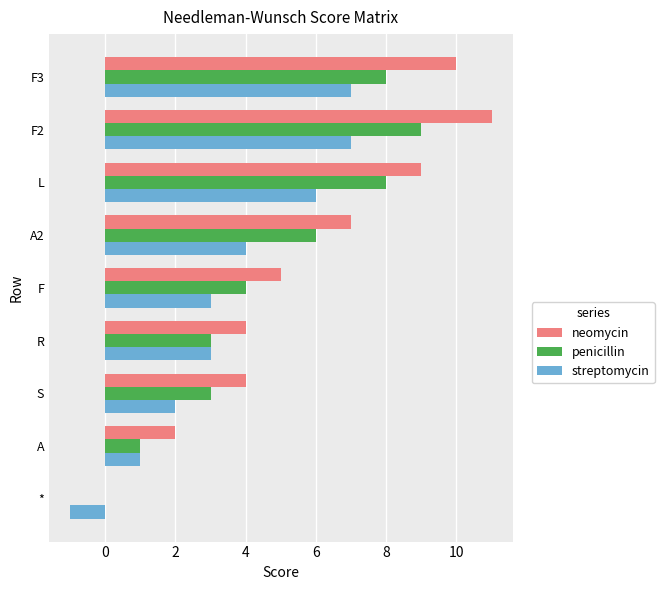

Is it true that penicillin equals 5 at F?

False